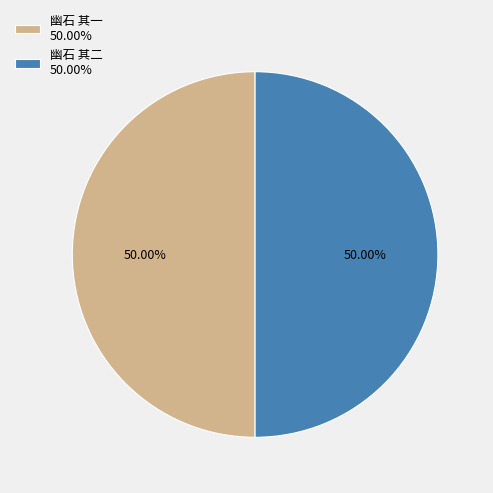

To the nearest percent, what percentage of the pie is 幽石 其二?

50%